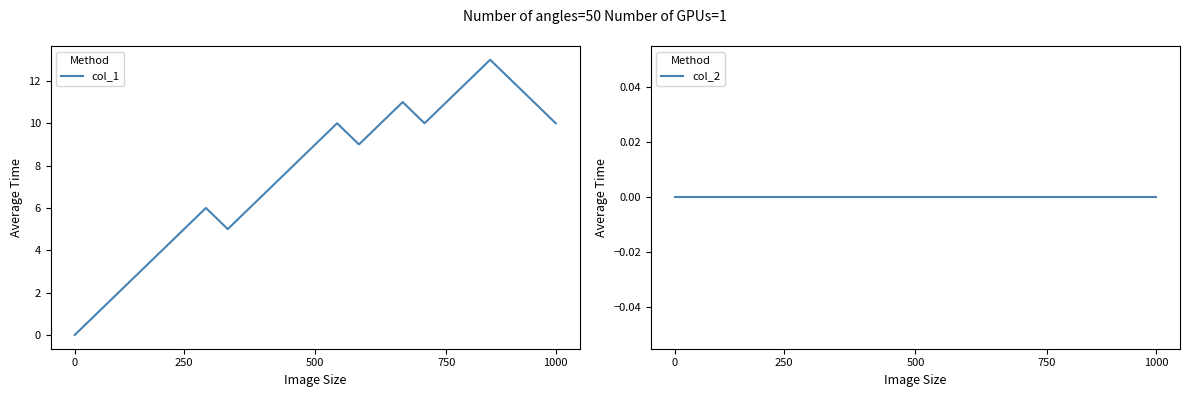

What is the difference between the maximum and second lowest values in the col_1 series?

12